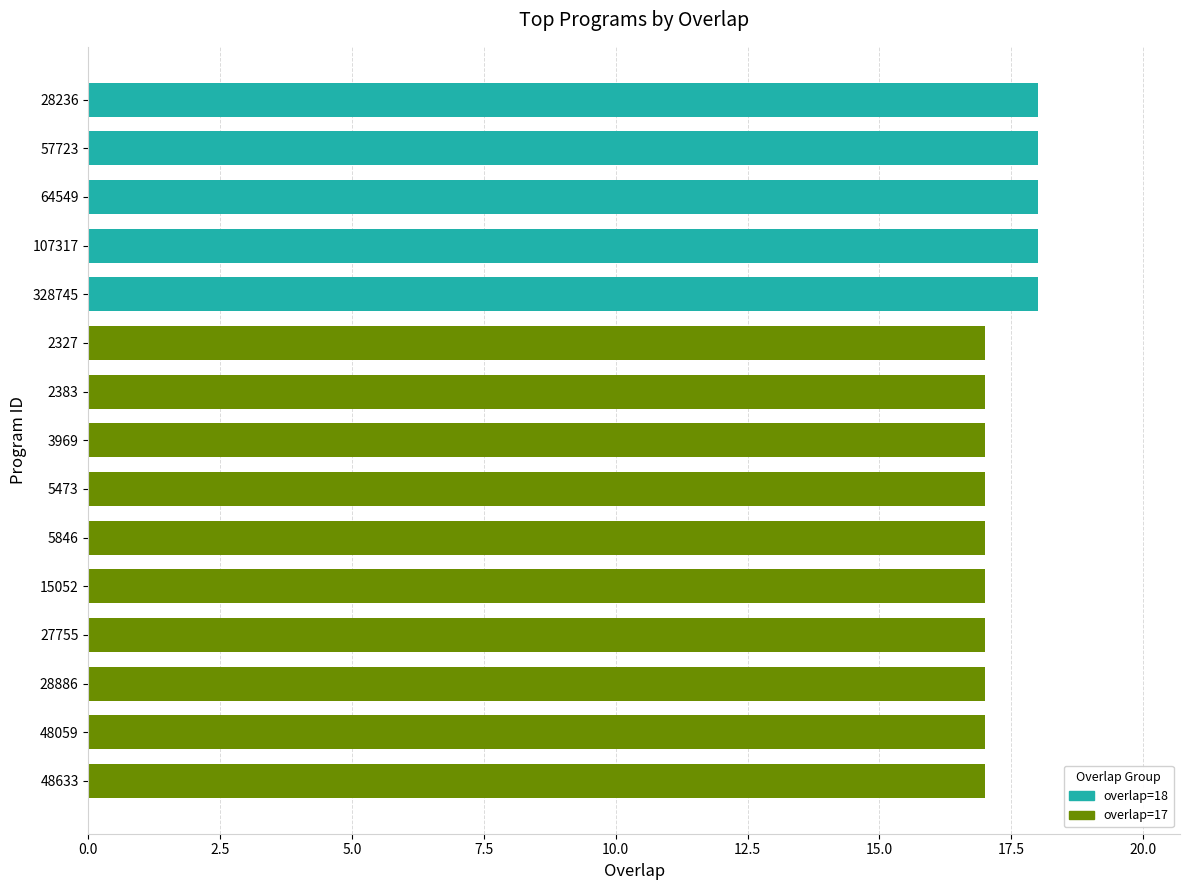

The chart shows a value of 17 at 15052. True or false?

True